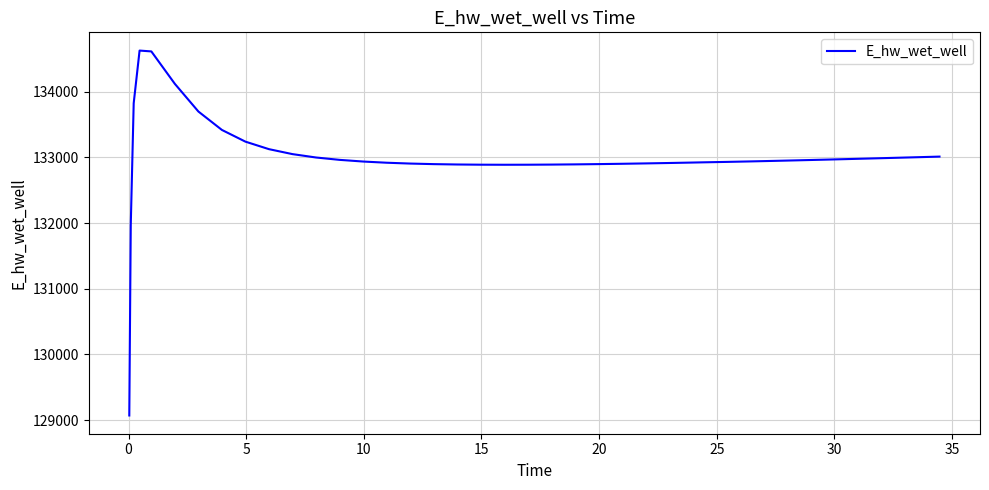

What is the greatest value displayed?

134627.9